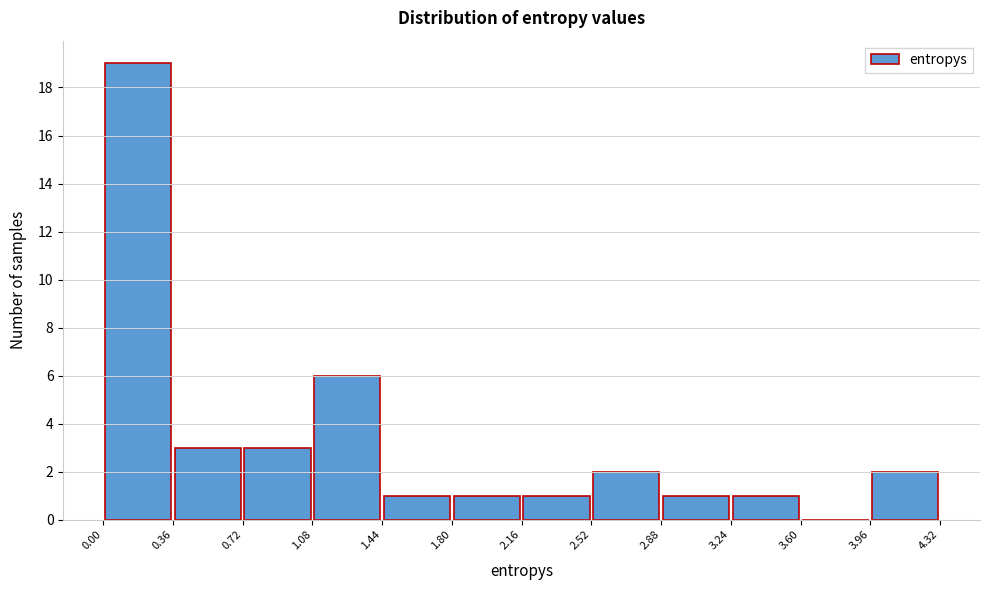

How tall is the bar that spans 0.72 to 1.08 on the x-axis? The values are not printed on the chart, so give them approximately, as read against the axis.

3